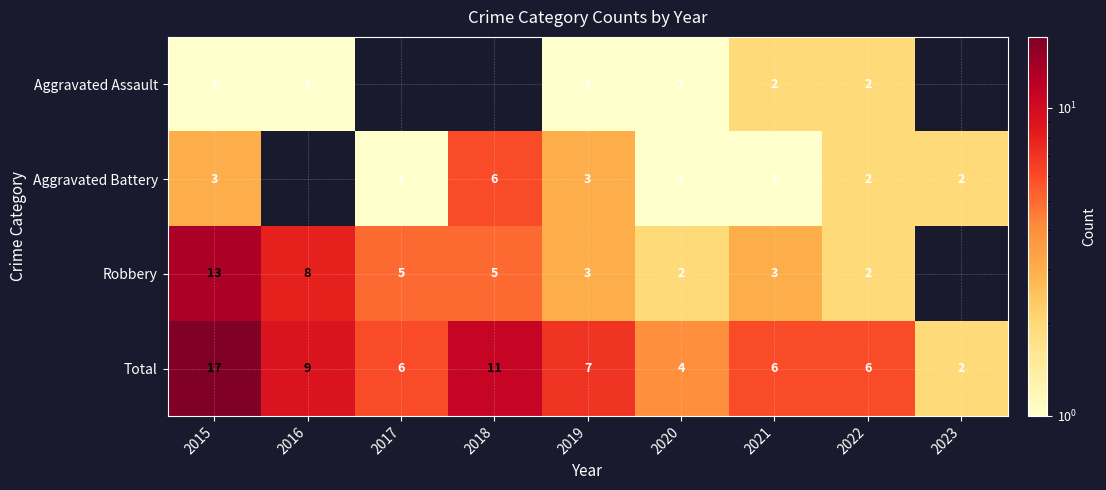

What is the difference between the highest and lowest values at 2015?

16